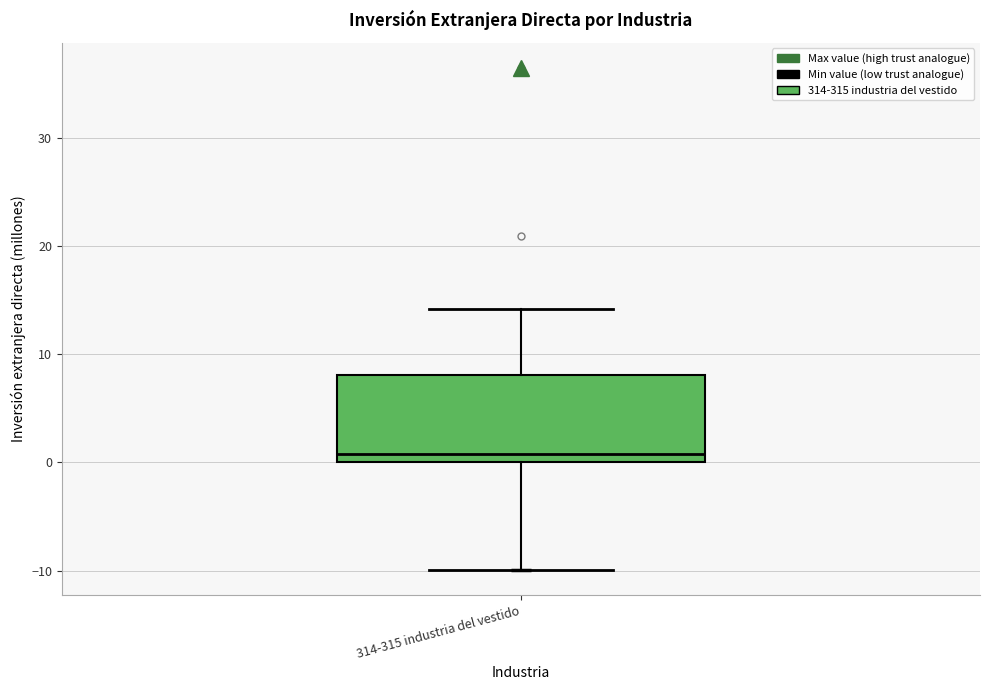

Where does the upper whisker of the box for 314-315 industria del vestido end on the y-axis? The values are not printed on the chart, so give them approximately, as read against the axis.

14